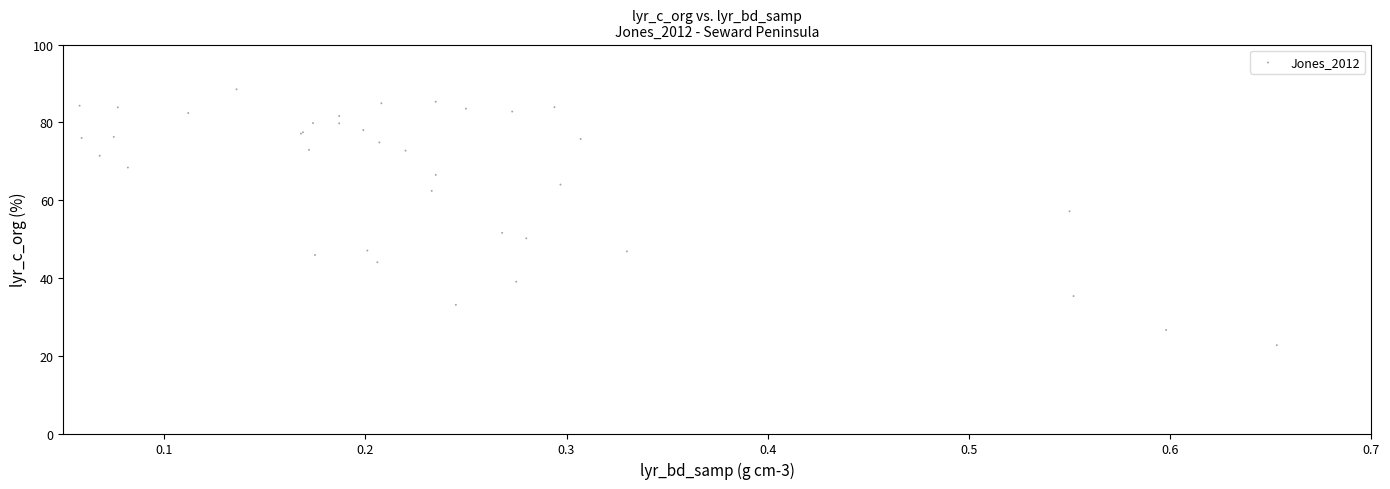

What Y value in the scatter plot is closest to 55?

57.1